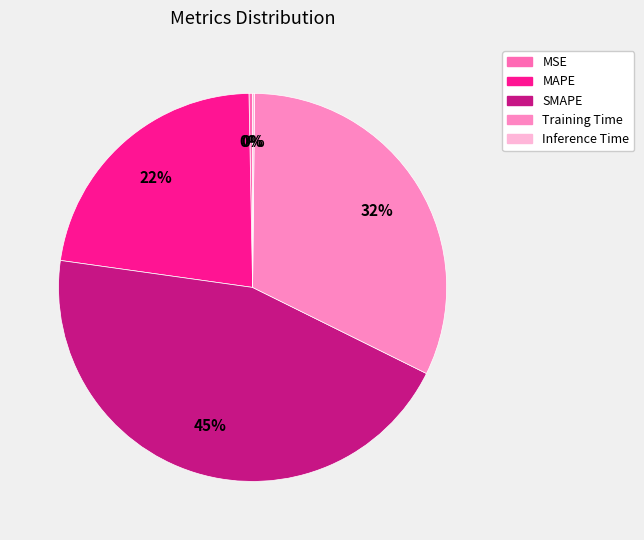

Does Inference Time account for over 50% of the chart?

No